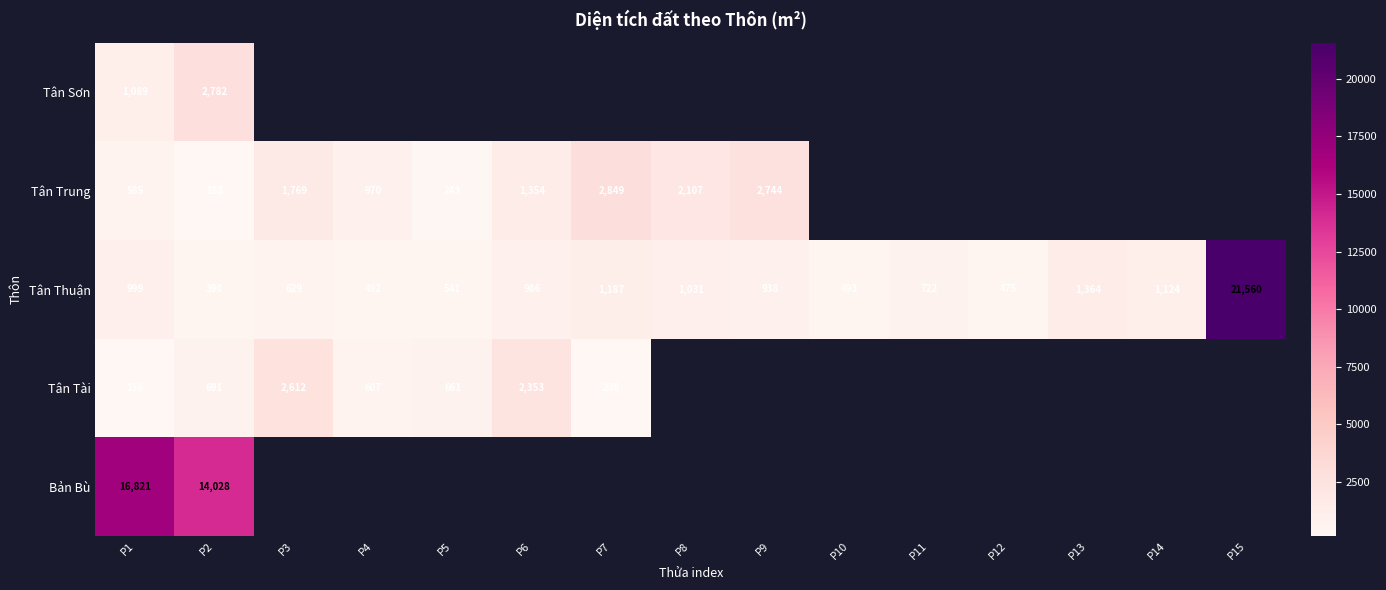

Between P11 and P10, which is larger?

P10